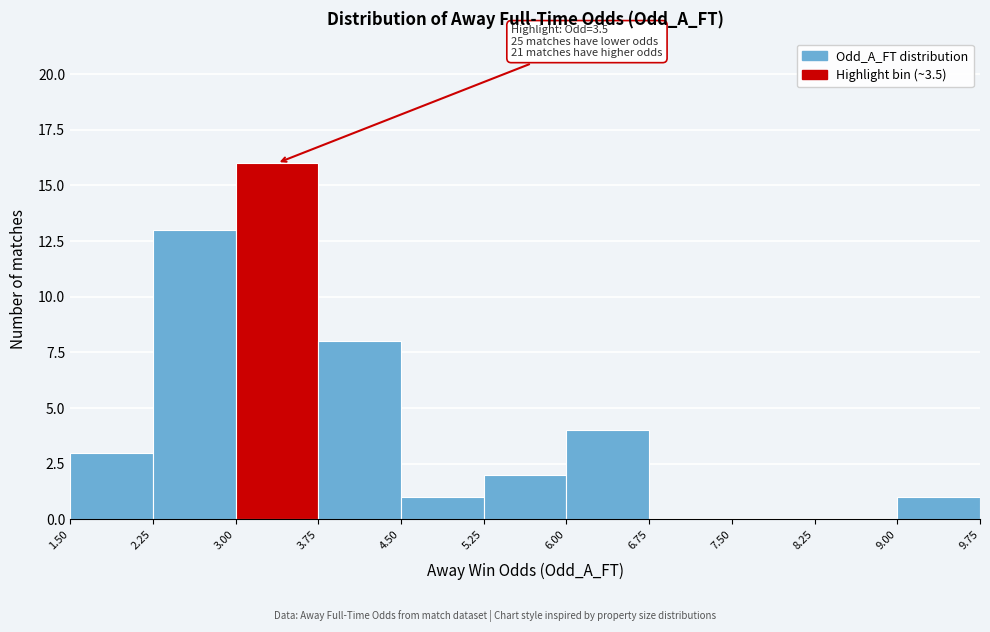

Over which range of the x-axis is the bar tallest?

3.00 to 3.75